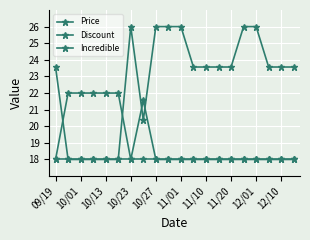

Is this an area chart (filled region under the line)?

No